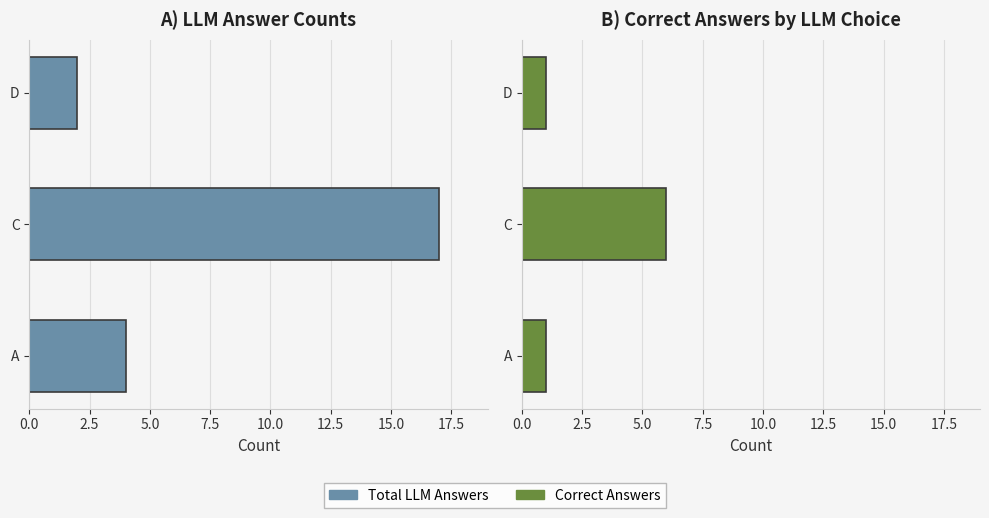

What is the maximum value for Total LLM Answers?

17